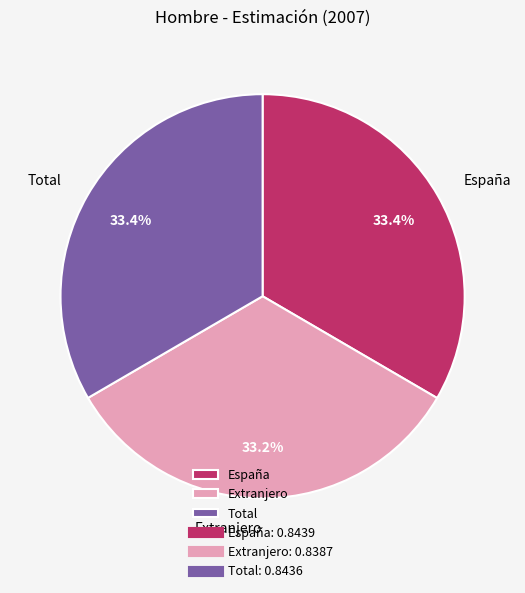

To the nearest percent, what is the average slice percentage?

33%